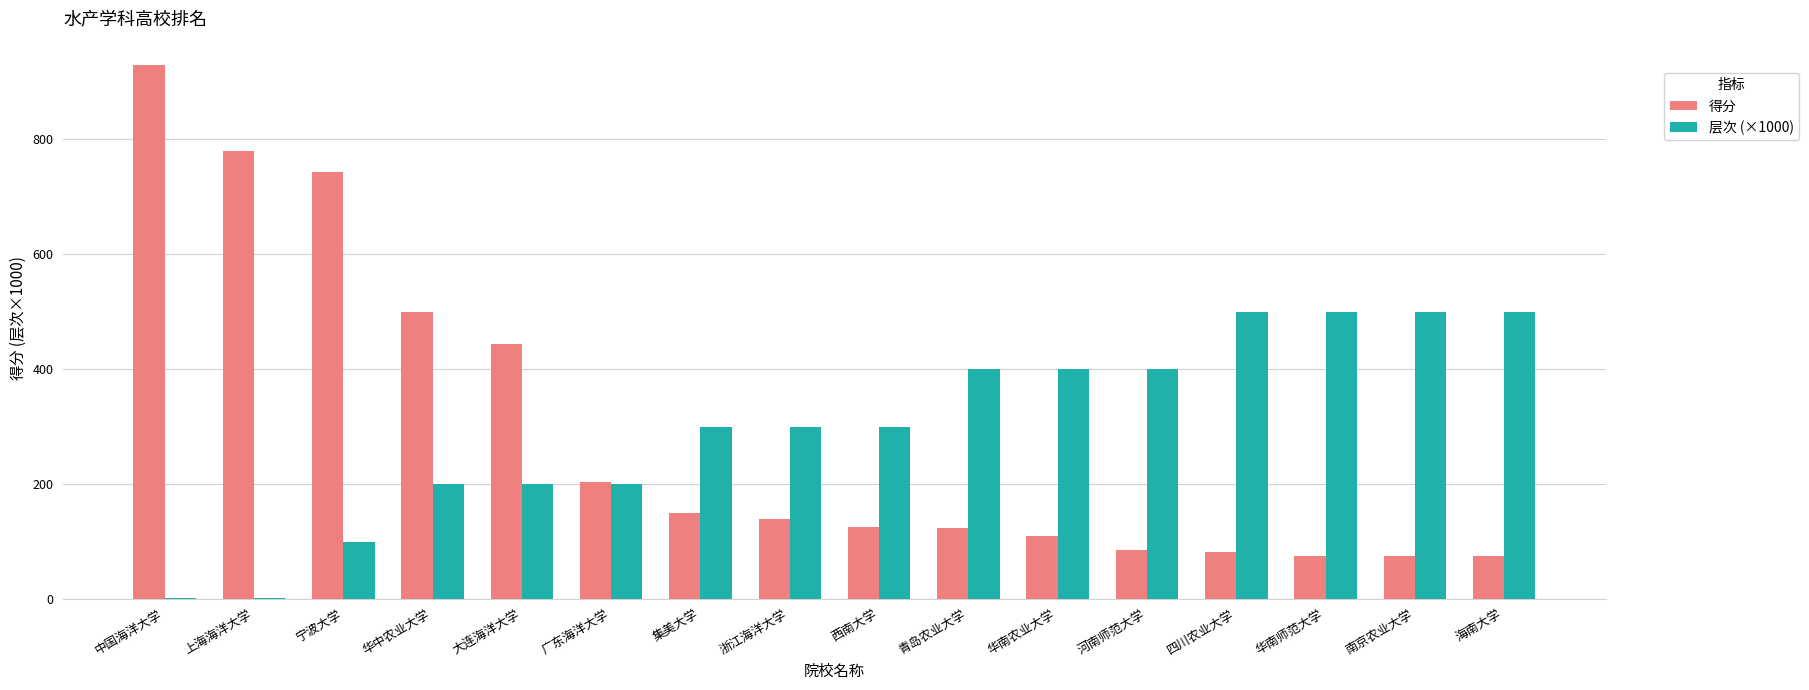

What is the maximum value for 层次 (×1000)?

500